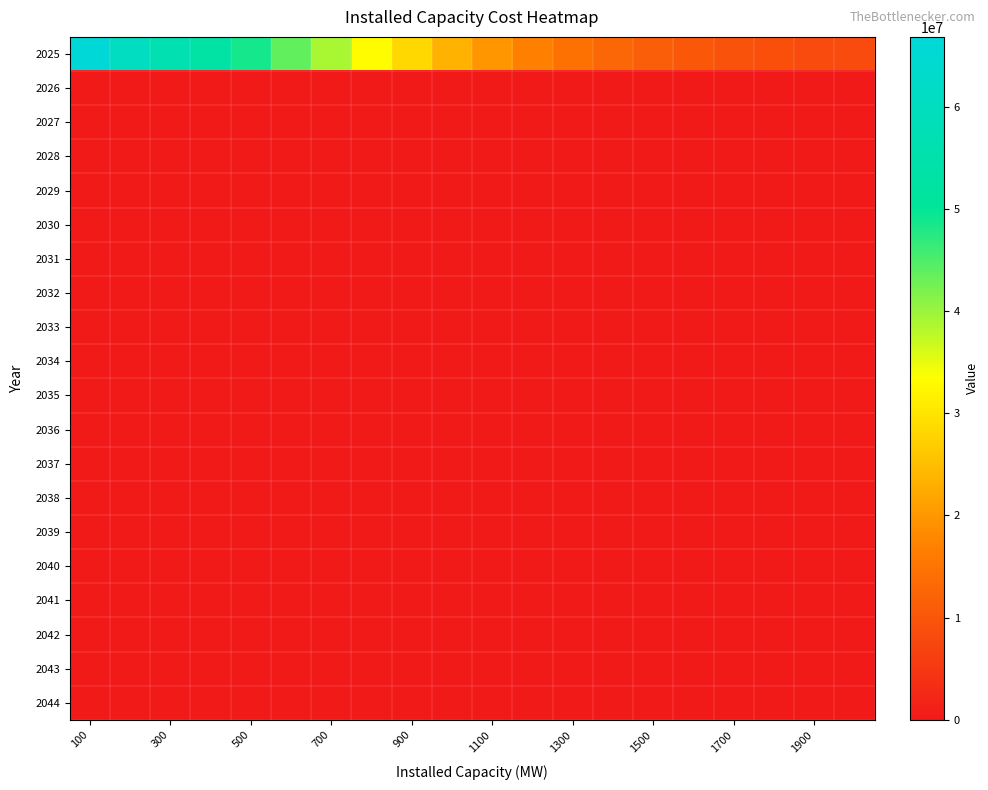

Rank the series by their maximum value, from highest to lowest.

2025, 2026, 2027, 2028, 2029, 2030, 2031, 2032, 2033, 2034, 2035, 2036, 2037, 2038, 2039, 2040, 2041, 2042, 2043, 2044